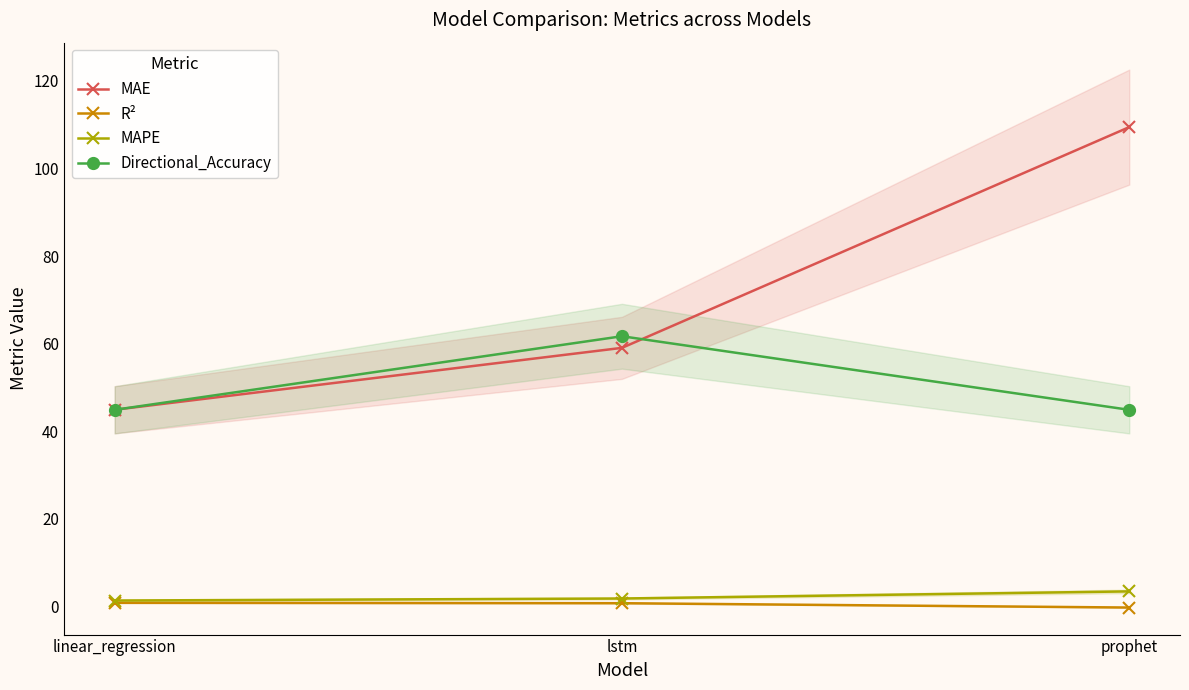

The Directional_Accuracy series shows 26.6 at linear_regression. True or false?

False